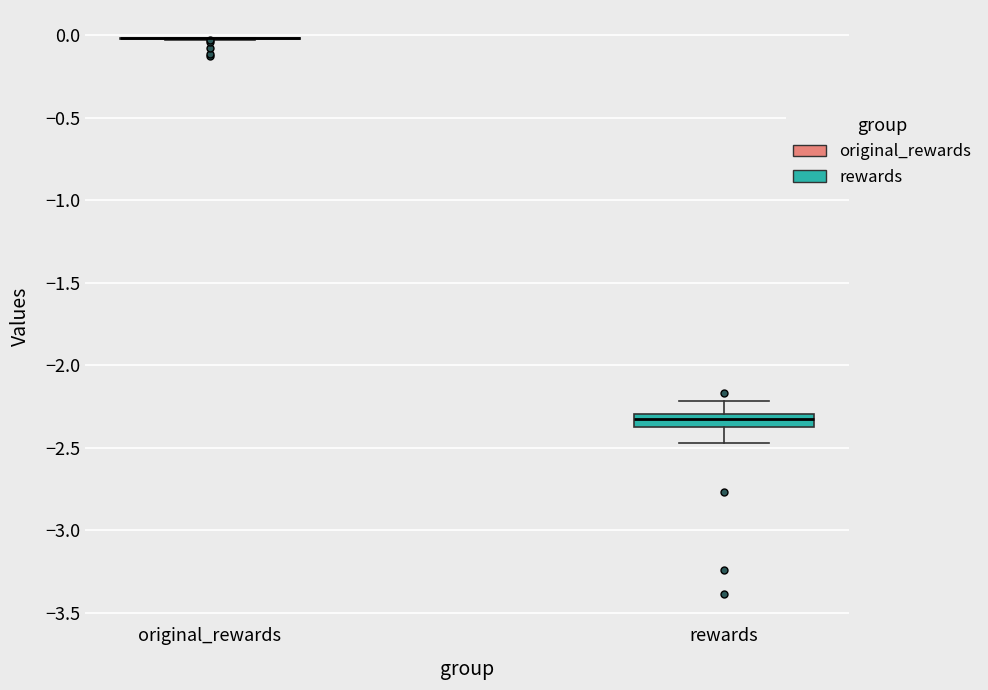

Where is the lower edge of the box for rewards on the y-axis? The values are not printed on the chart, so give them approximately, as read against the axis.

-2.35